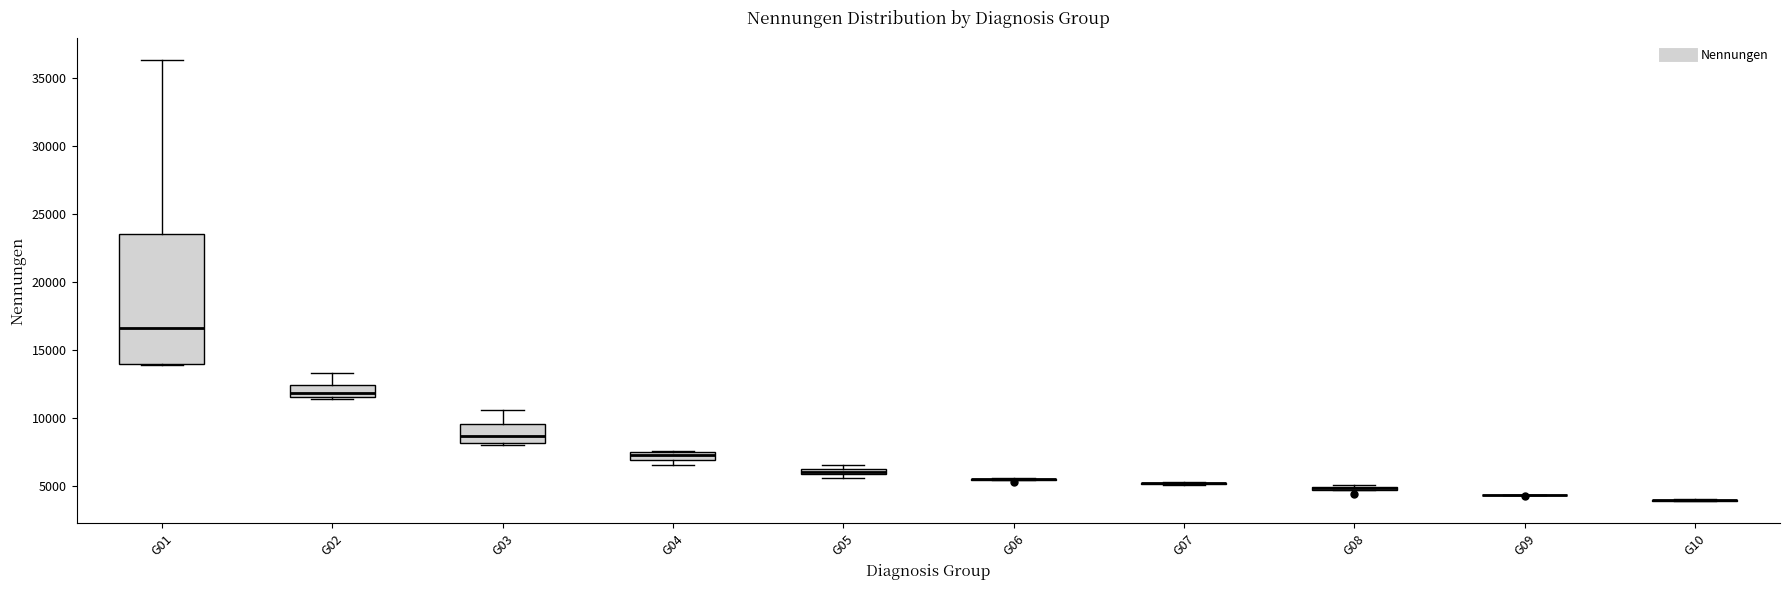

Which box is the tallest, from its lower edge to its upper edge?

G01